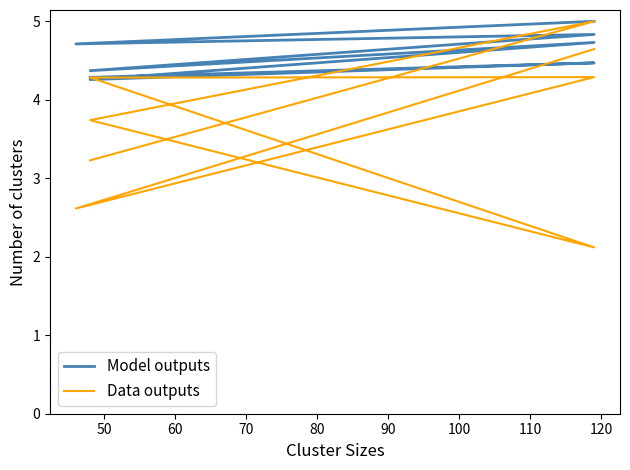

Is it true that Data outputs equals 8.9 at 50?

False